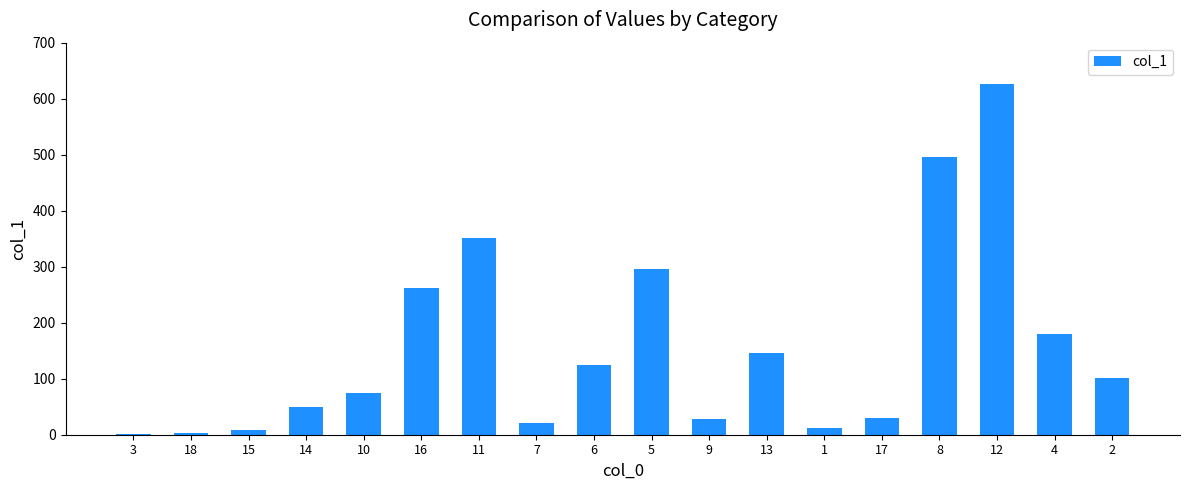

The value at 14 is 83.8. True or false?

False